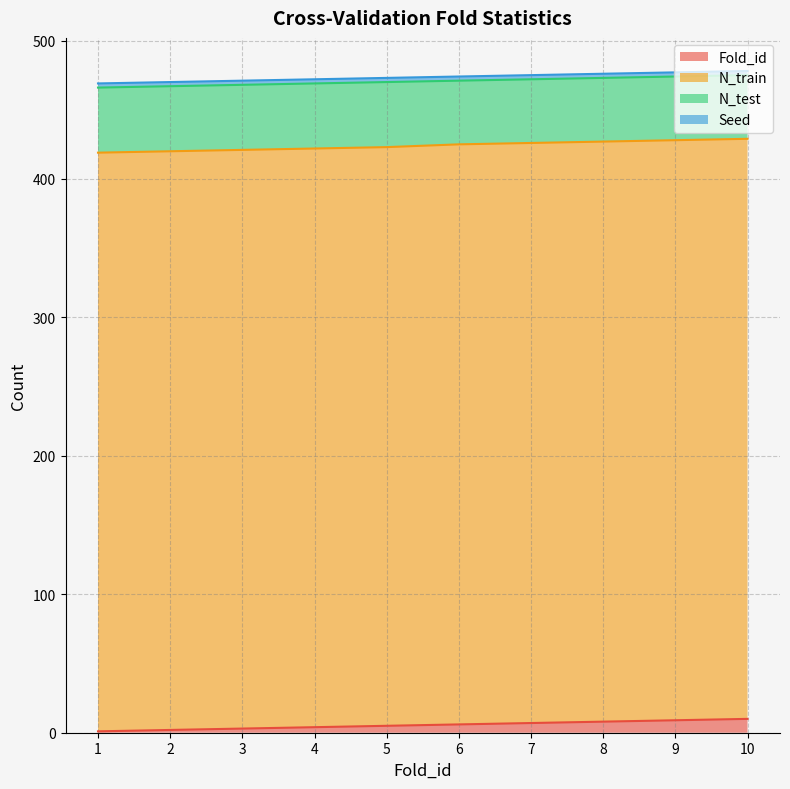

Which label corresponds to the smallest value in the chart?

1